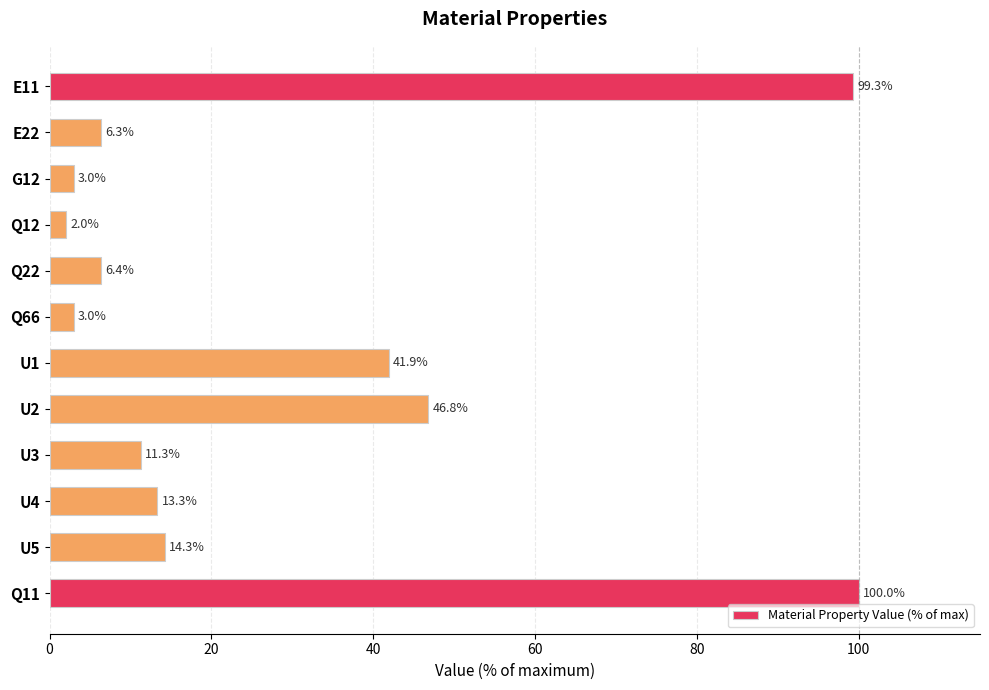

What is the ratio of the value at E11 to the value at U1?

2.4